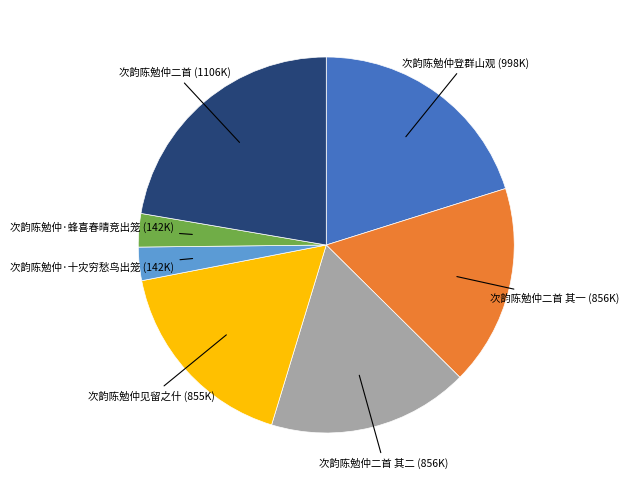

What is the ratio of the value at 次韵陈勉仲二首 其一 (856K) to the value at 次韵陈勉仲二首 其二 (856K)?

1.0